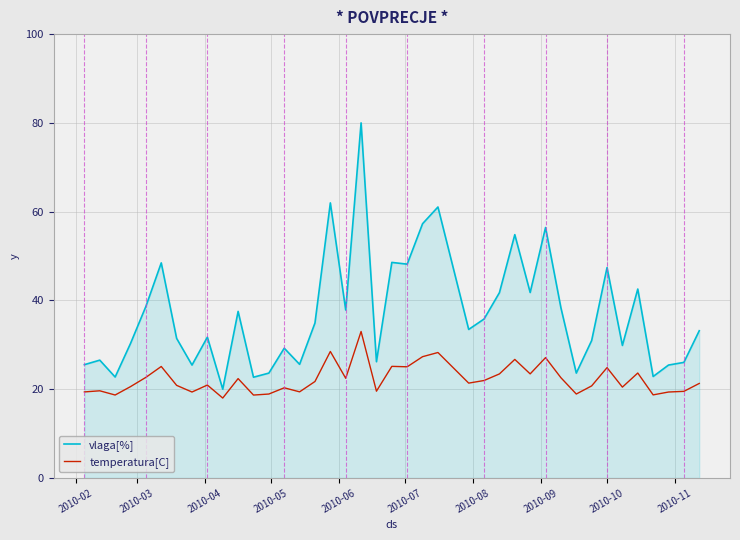

In vlaga[%], how many points are lower than both neighbors (excluding endpoints)?

13